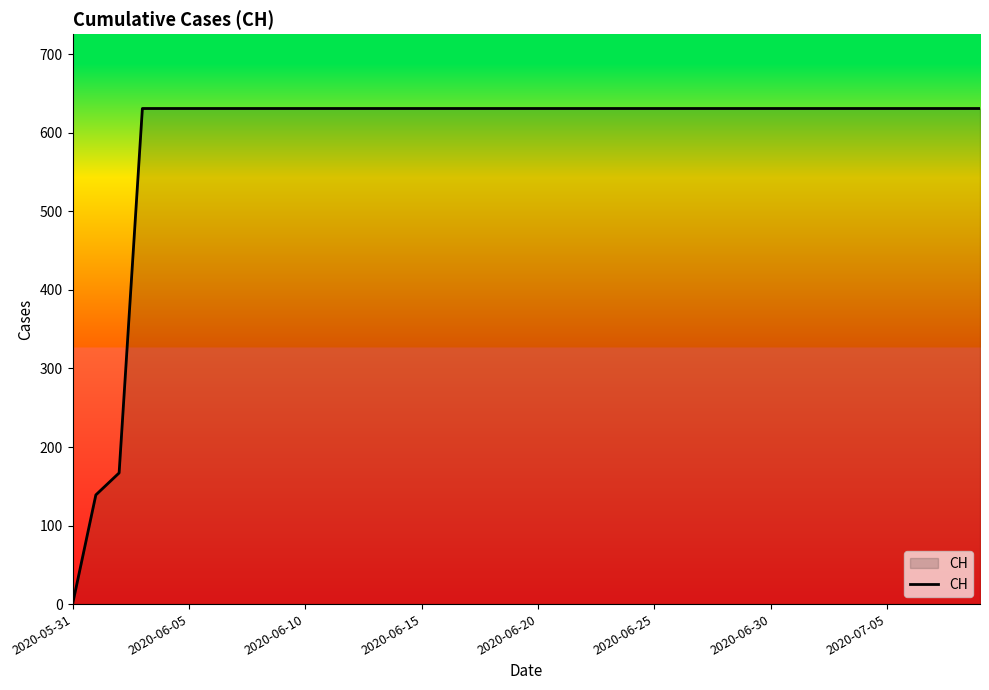

What is the maximum value shown in the chart?

631